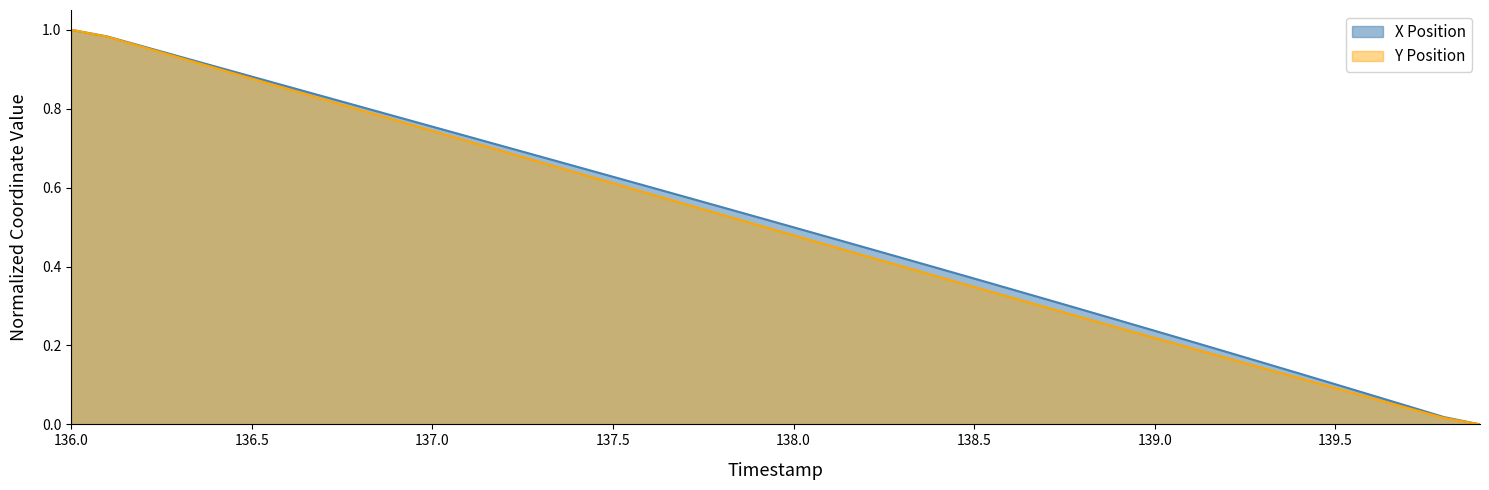

Does the chart have visible grid lines?

No